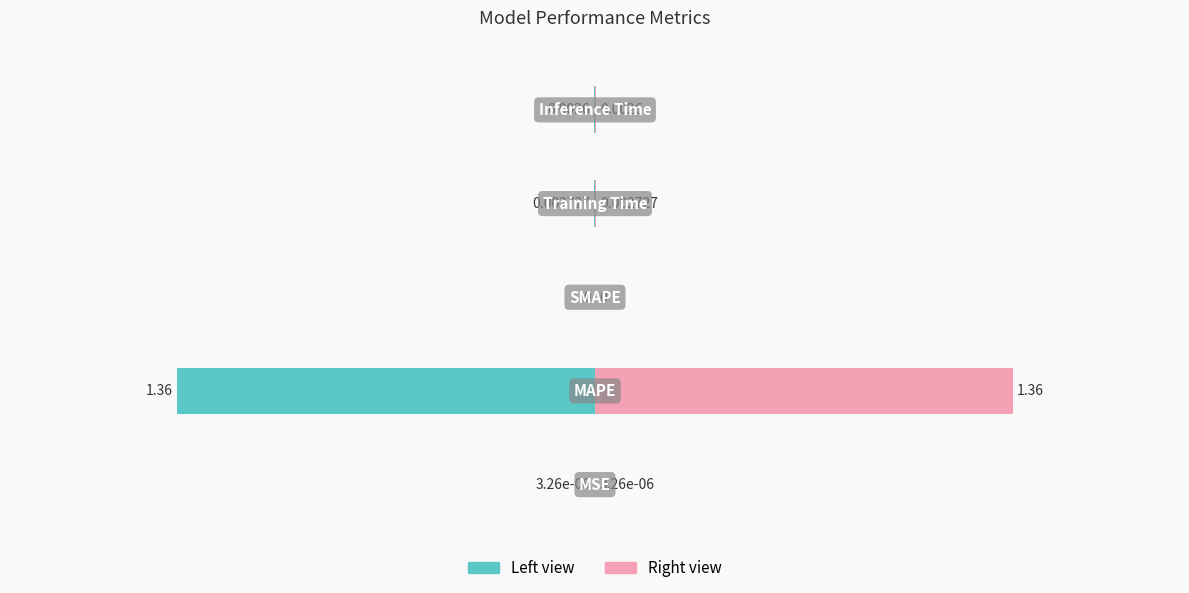

What is the change in value from MAPE to Training Time?

-1.4